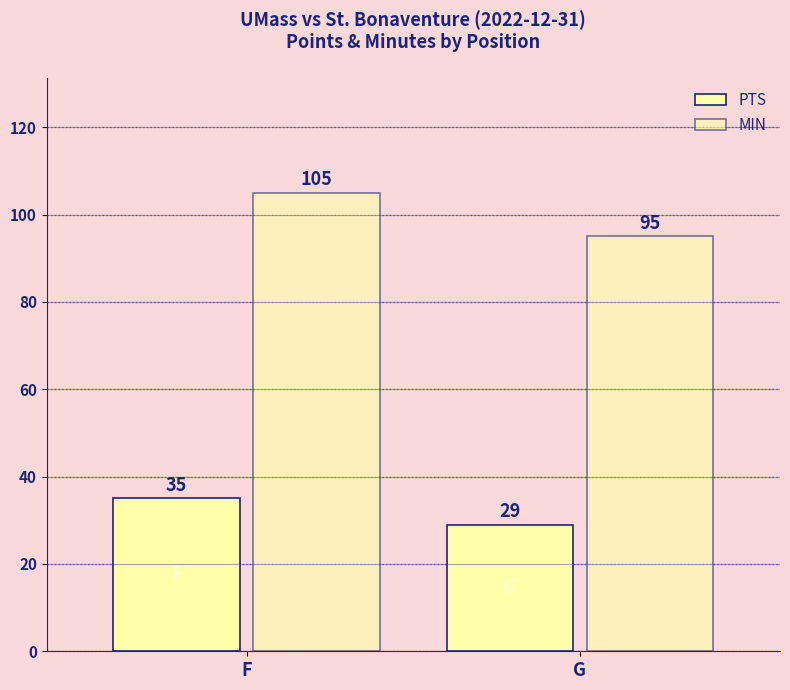

Does the chart contain stacked bars?

No